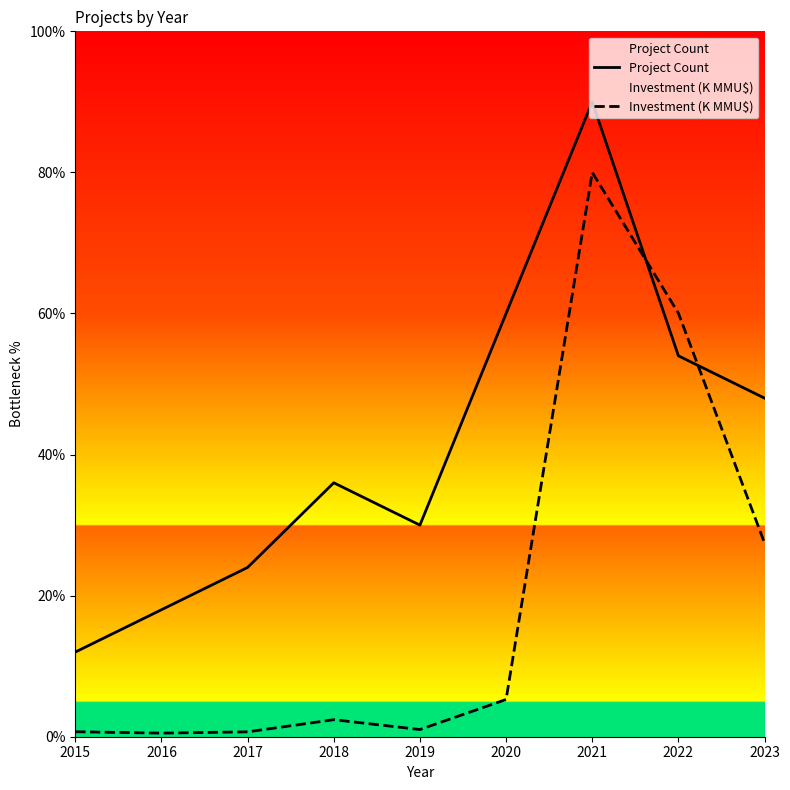

True or false: Project Count has more than 0 points higher than both neighbors.

True